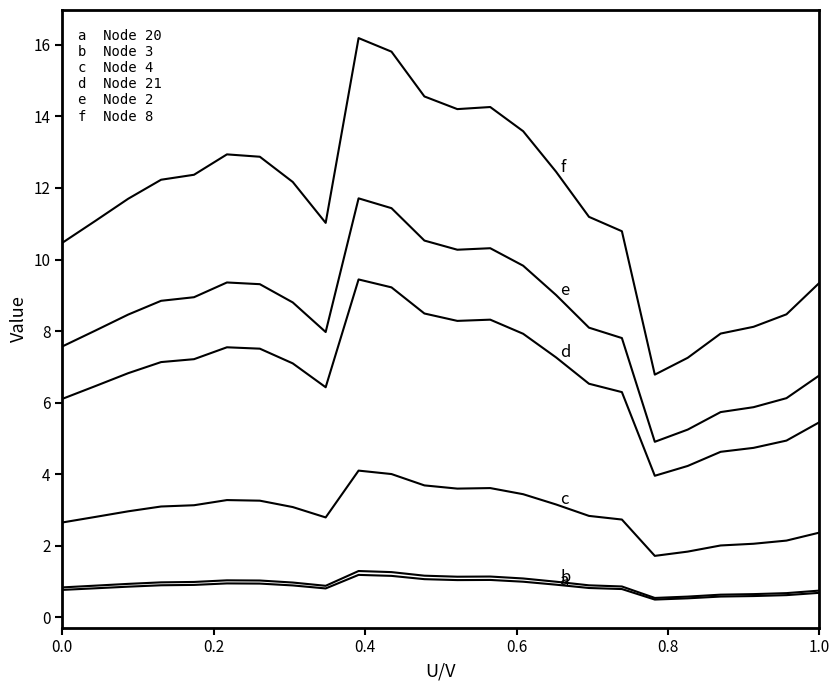

Does the chart have visible grid lines?

No